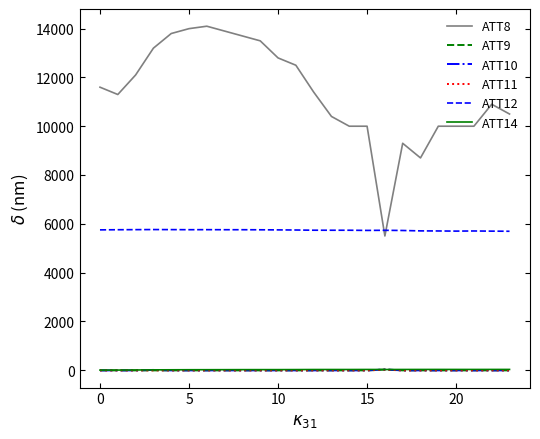

What is the sum of all ATT8 values?

273200.0